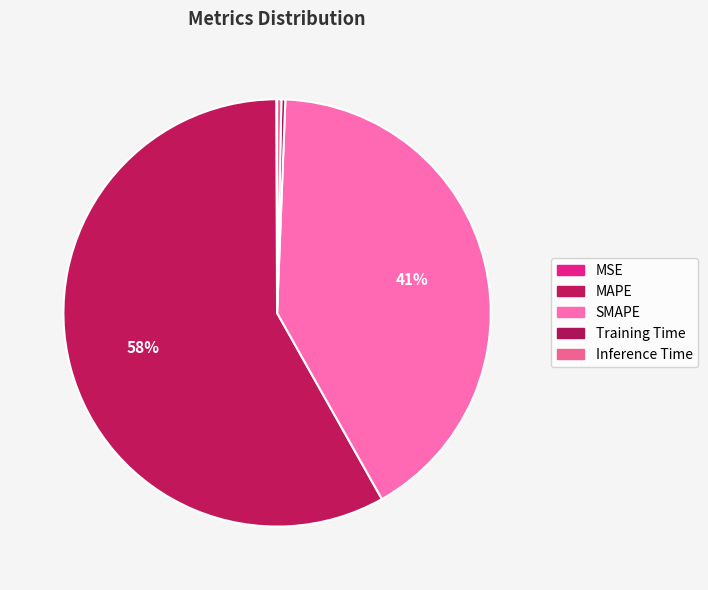

Which has a higher value, SMAPE or Inference Time?

SMAPE